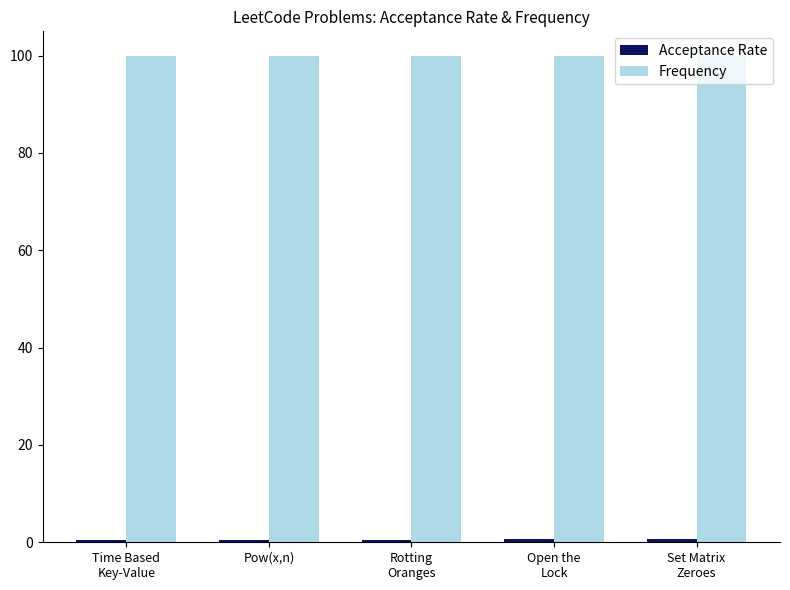

What is the maximum value shown in the chart?

100.0